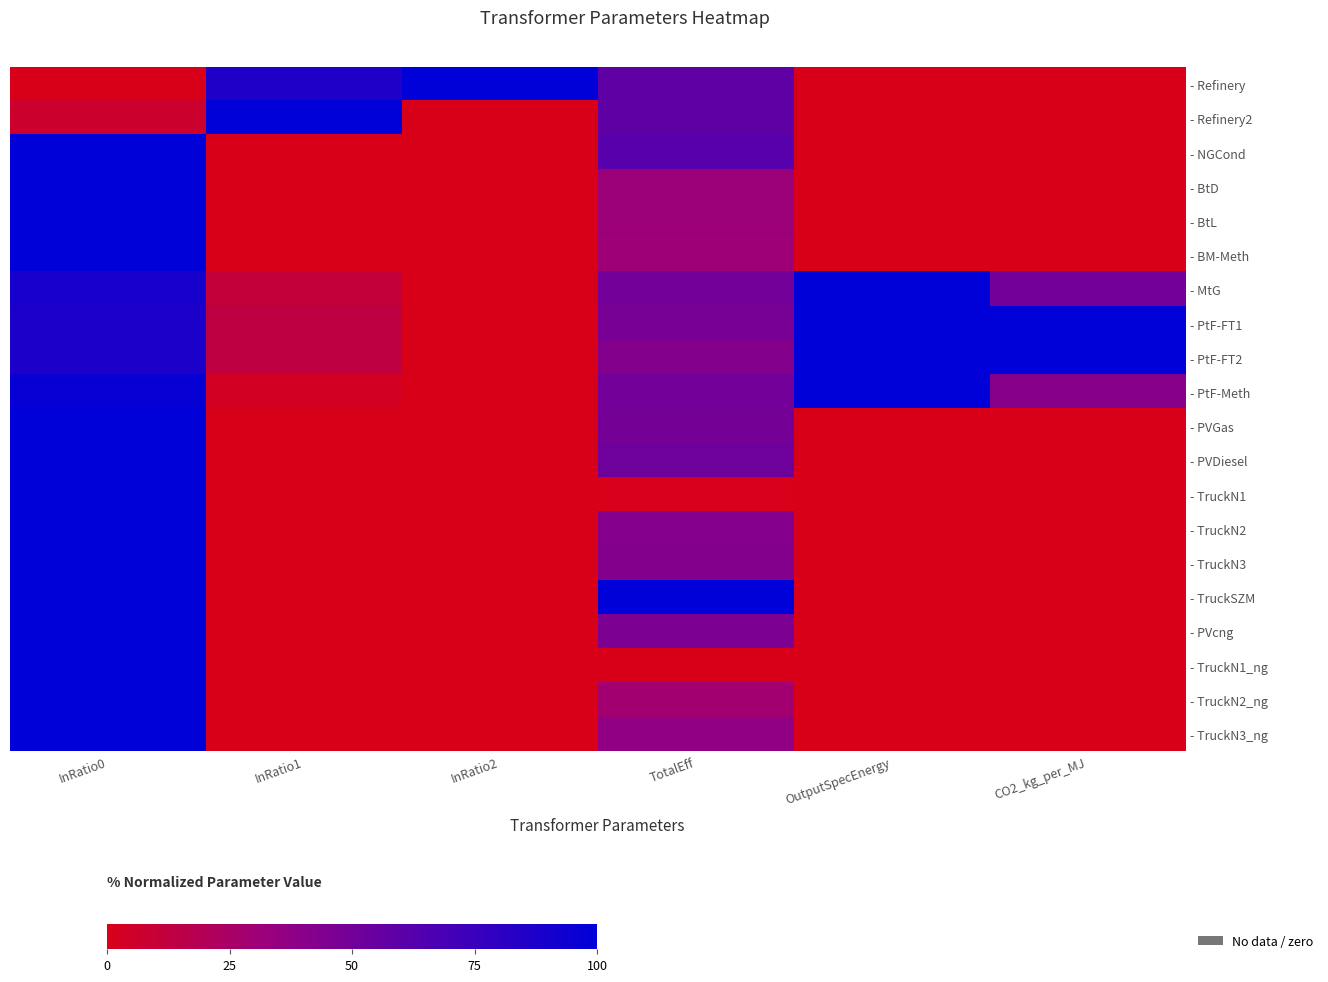

What is the greatest value displayed?

100.0